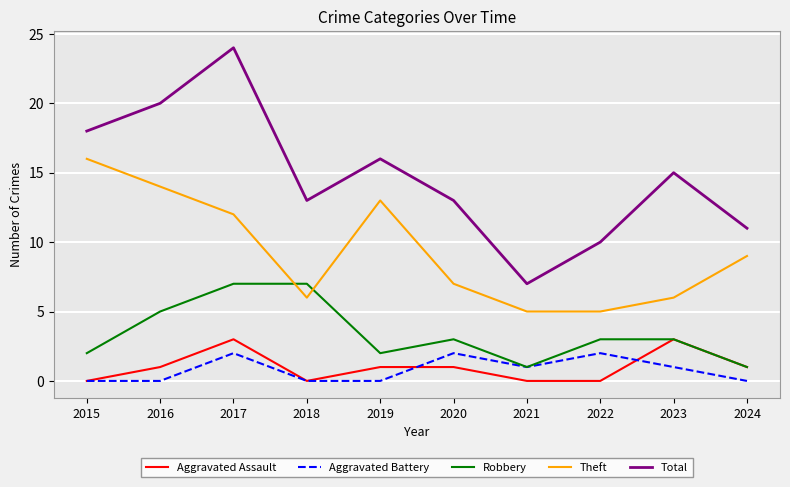

Rank the series at 2019 from highest to lowest value.

Total, Theft, Robbery, Aggravated Assault, Aggravated Battery